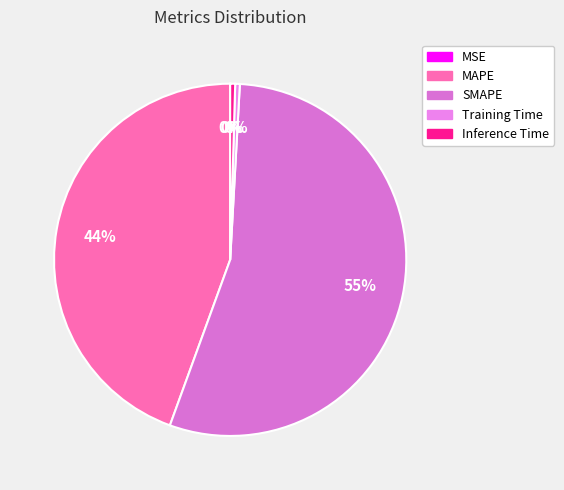

How many slices are in this pie chart?

5